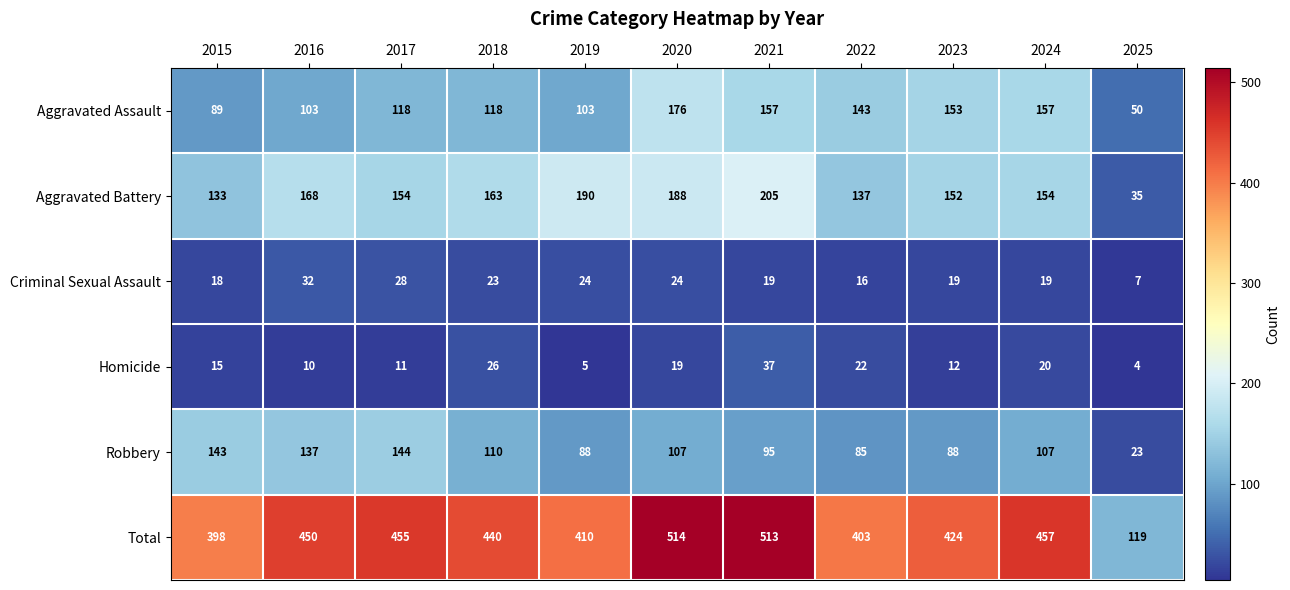

Which category has the highest value across all series?

2020